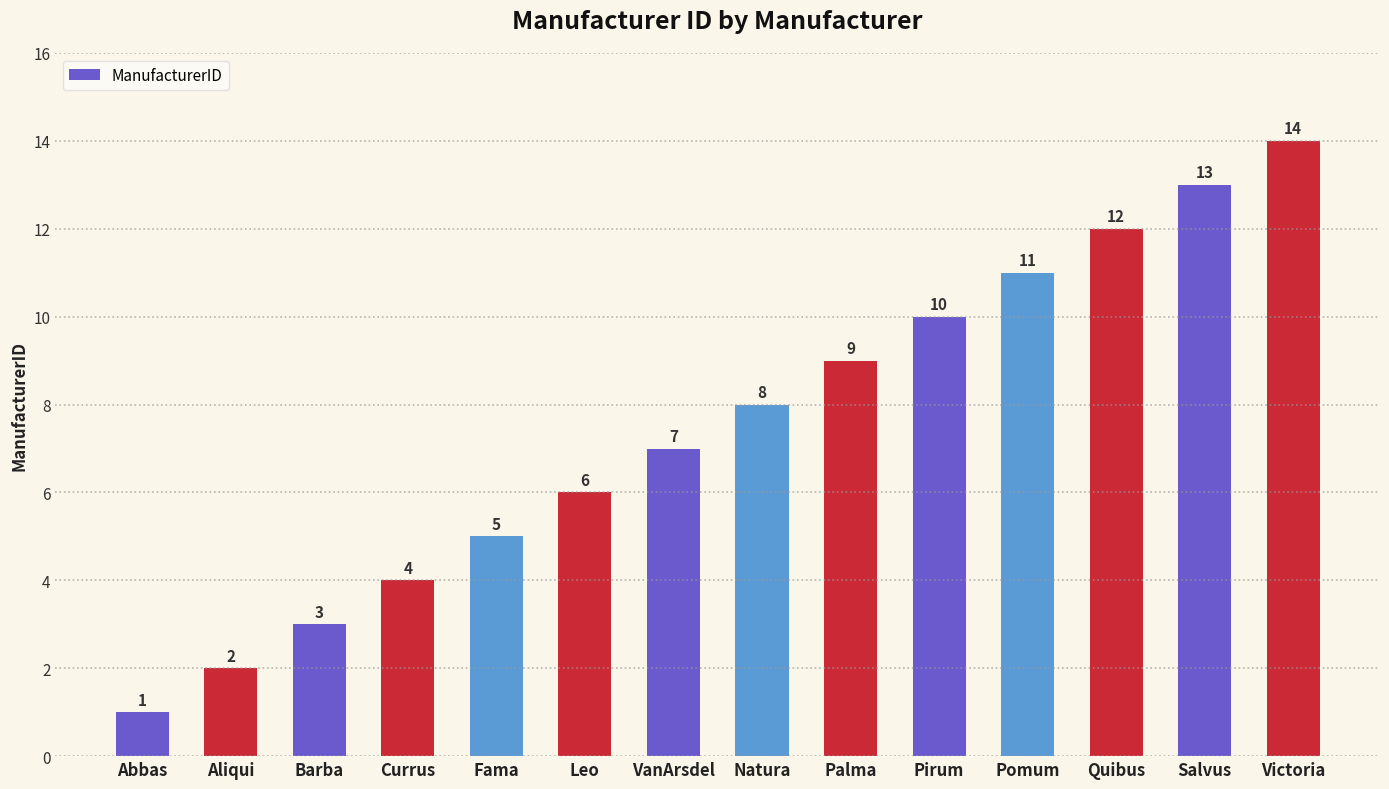

Which category has the lowest value across all series?

Abbas